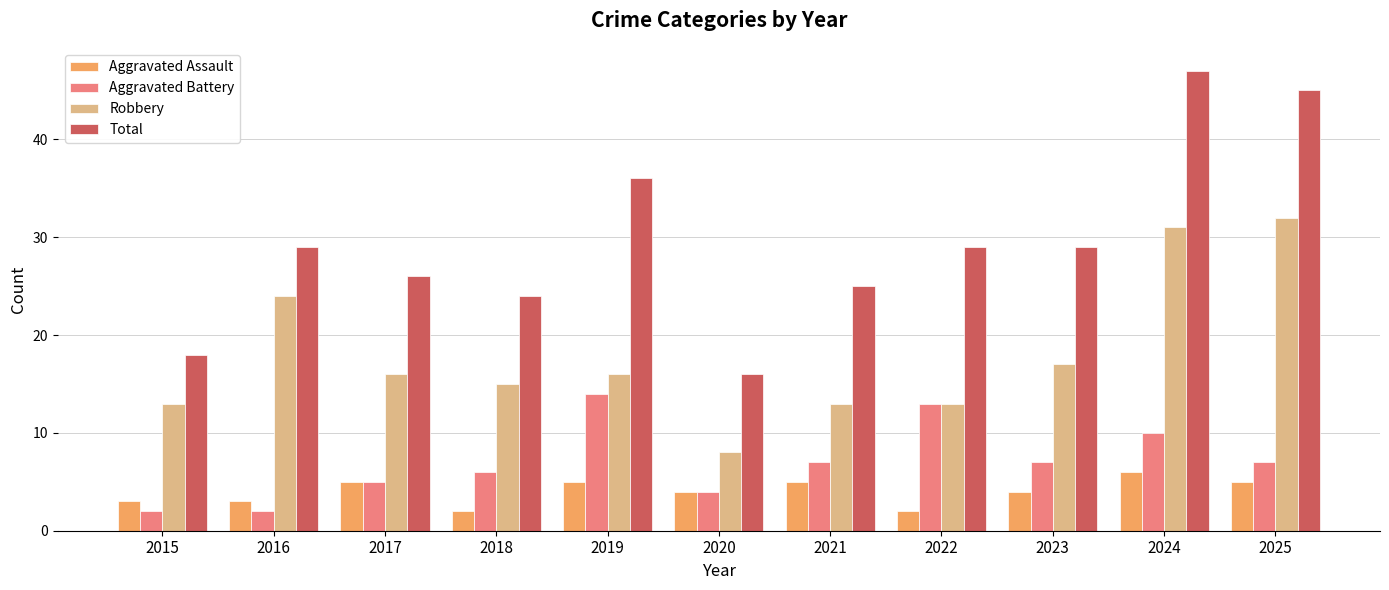

Does the chart contain any negative values?

No